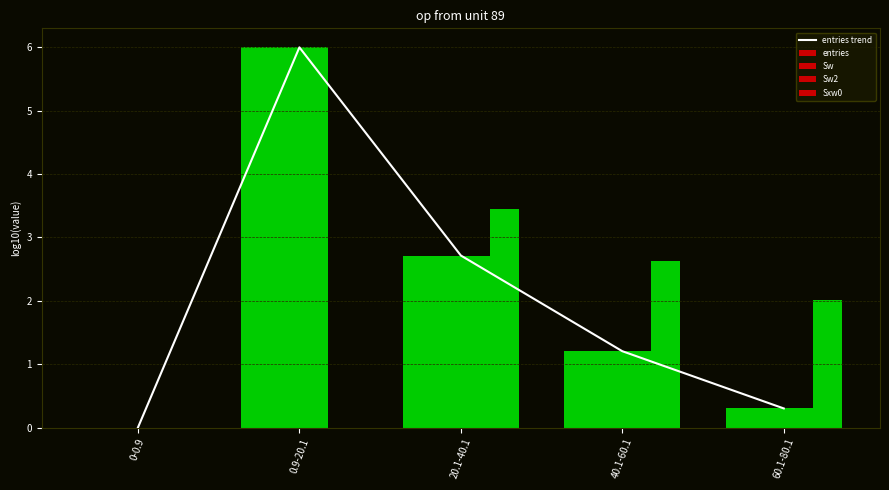

Does the chart contain any negative values?

No